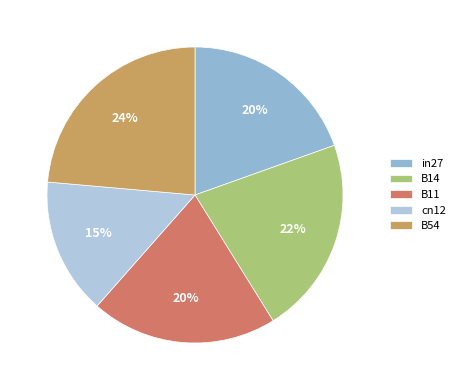

What is the total percentage of in27 and B54?

43.2%